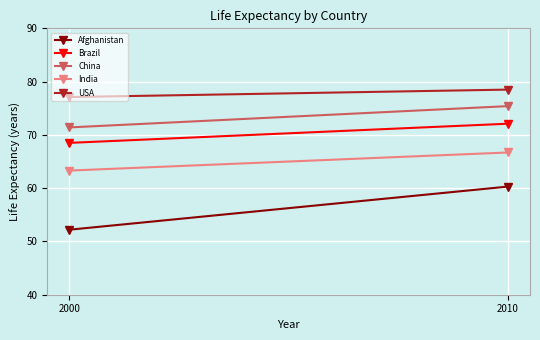

Which label corresponds to the smallest value in the chart?

2000